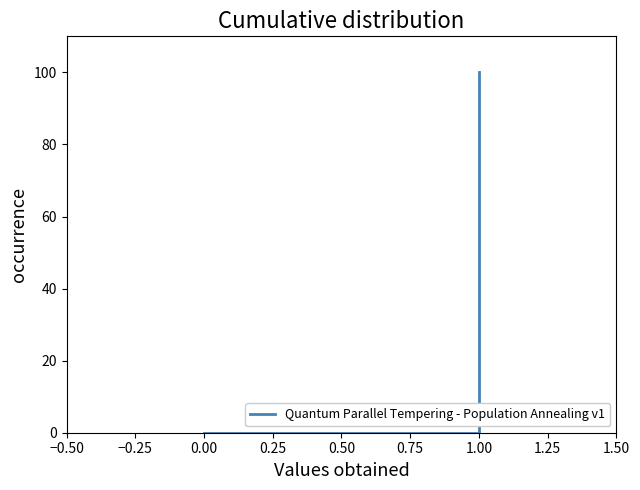

Approximately how many times larger is the value at 1.00 compared to 1.00?

1.0